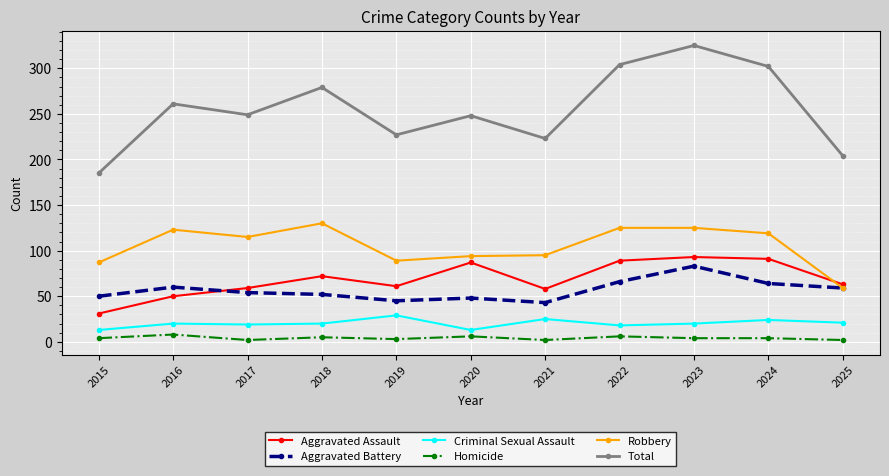

Is the value of Criminal Sexual Assault at 2016 greater than the value of Total at 2020?

No